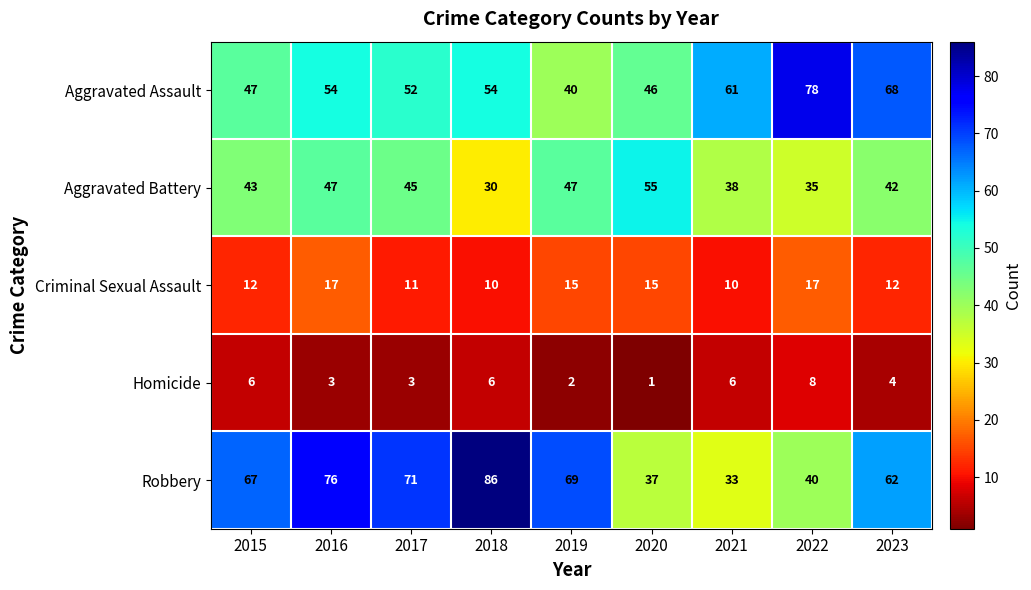

Between 2015 and 2016, which series saw the biggest shift?

Robbery